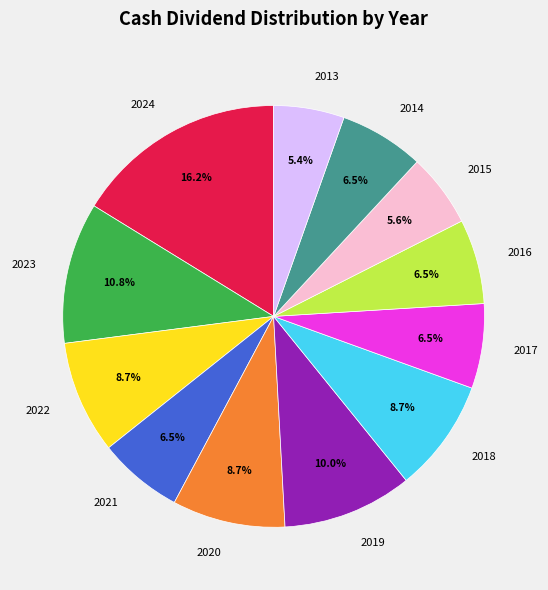

Which category has the biggest portion of the pie?

2024